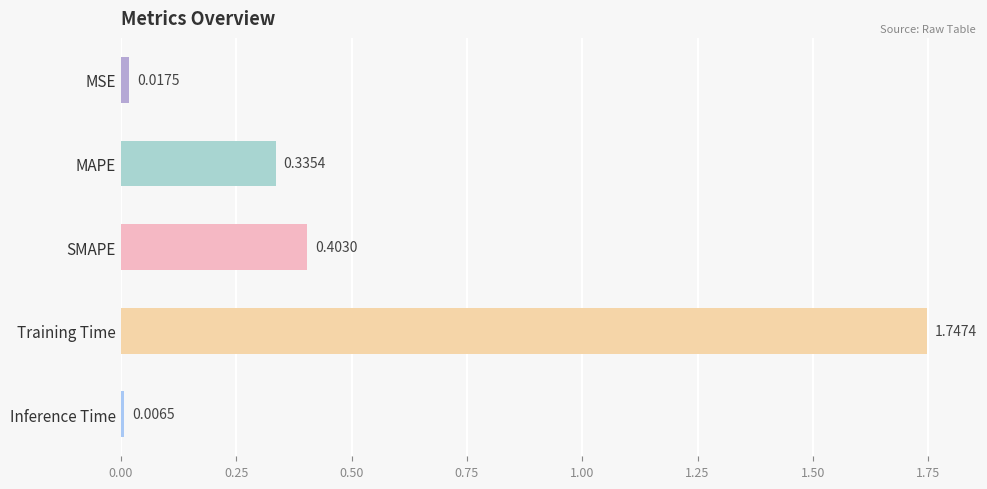

At which category does the chart reach its peak across all series?

Training Time